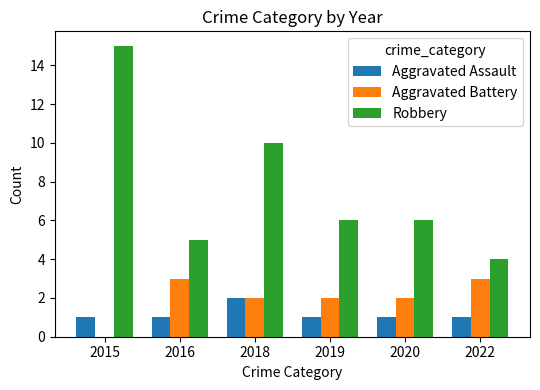

What is the greatest value displayed?

15